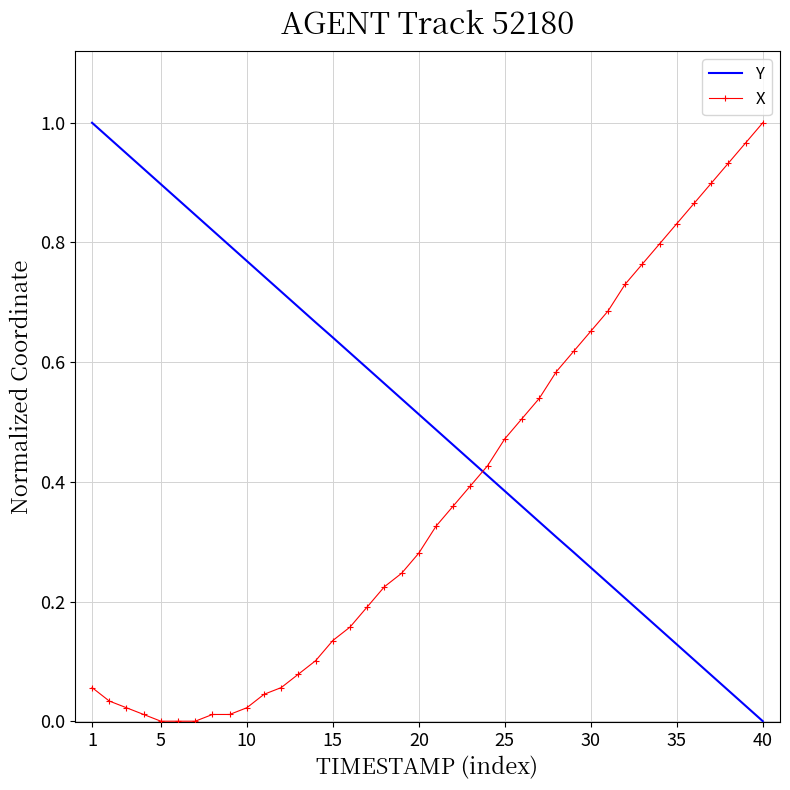

How many times do Y and X cross each other?

1